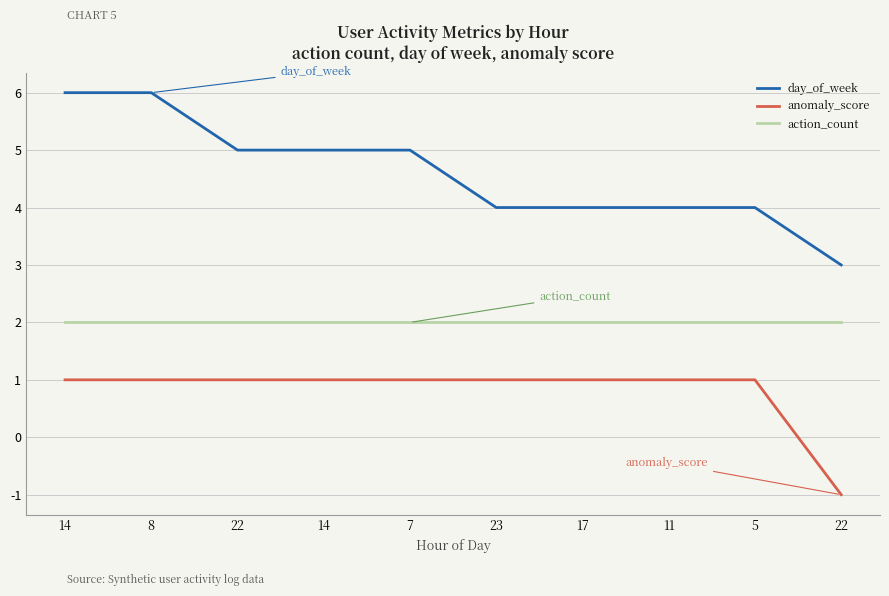

At which category is the sum across all series the highest?

14